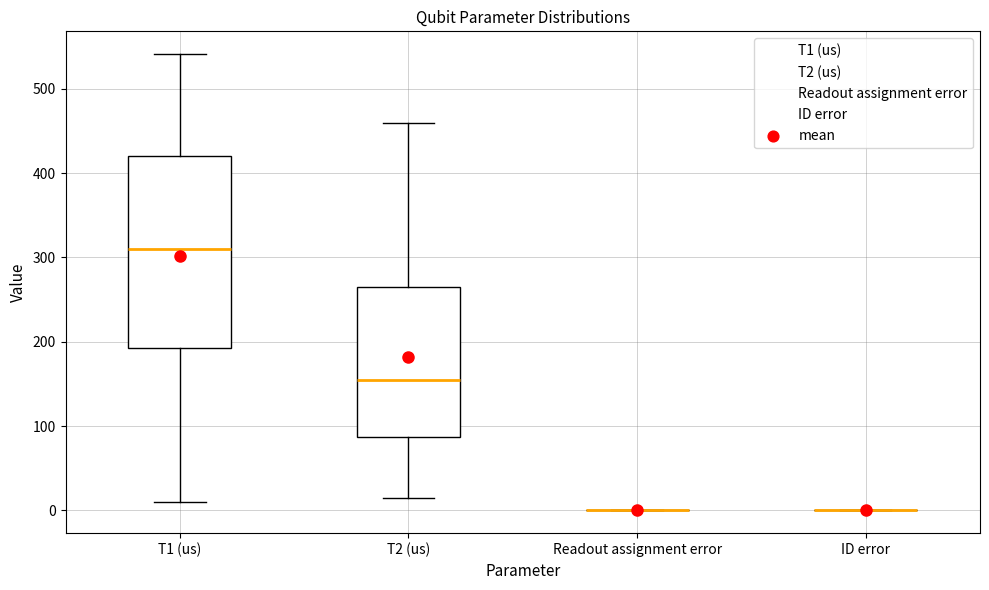

Reading left to right, read every box against the y-axis: the position of its median line, the range the box covers, and the ends of its whiskers. The values are not printed on the chart, so give them approximately, as read against the axis.

T1 (us): median 310, box 190 to 420, whiskers 10 to 540
T2 (us): median 160, box 90 to 270, whiskers 10 to 460
Readout assignment error: box collapsed to a line at 0, whiskers 0 to 0
ID error: box collapsed to a line at 0, whiskers 0 to 0